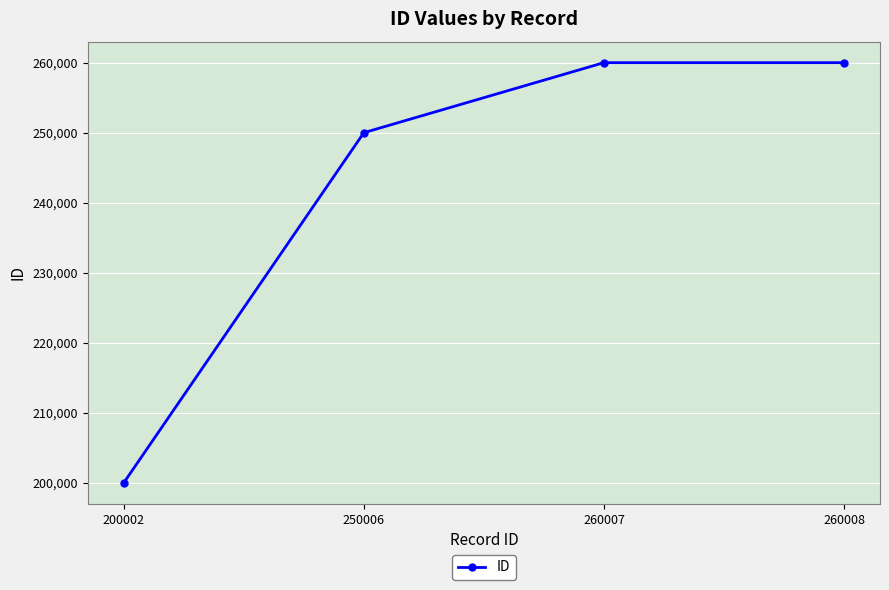

What is the sum of all values?

970023